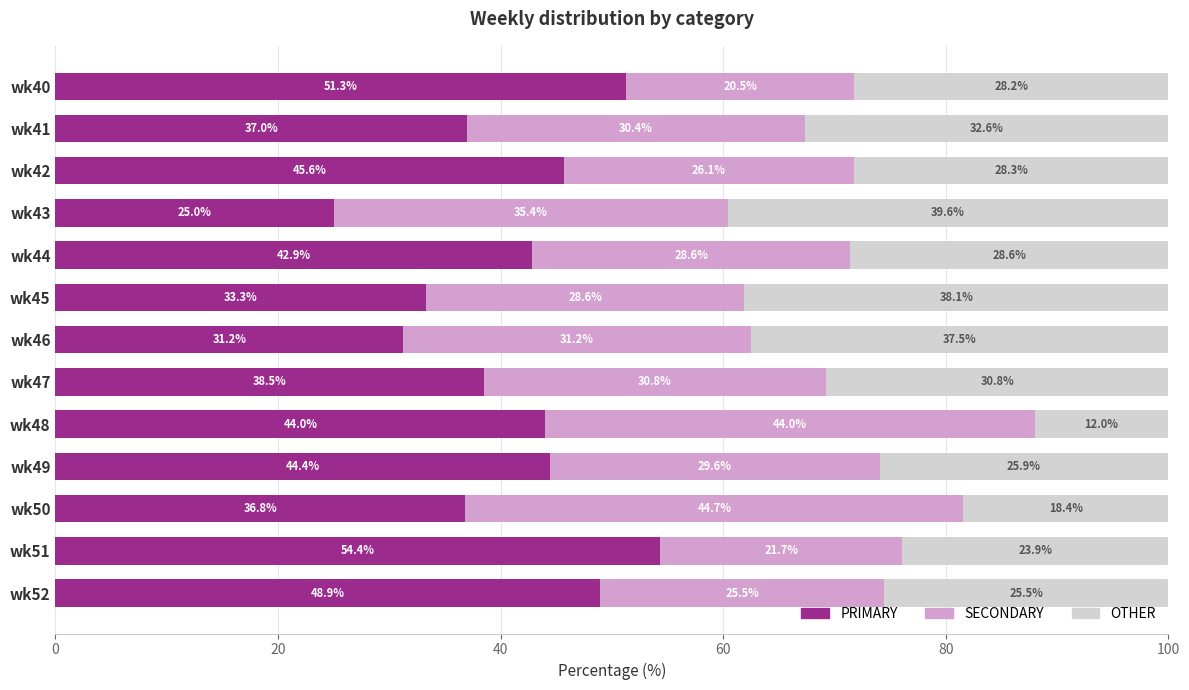

List the labels in order of PRIMARY value, smallest first.

wk43, wk46, wk45, wk50, wk41, wk47, wk44, wk48, wk49, wk42, wk52, wk40, wk51